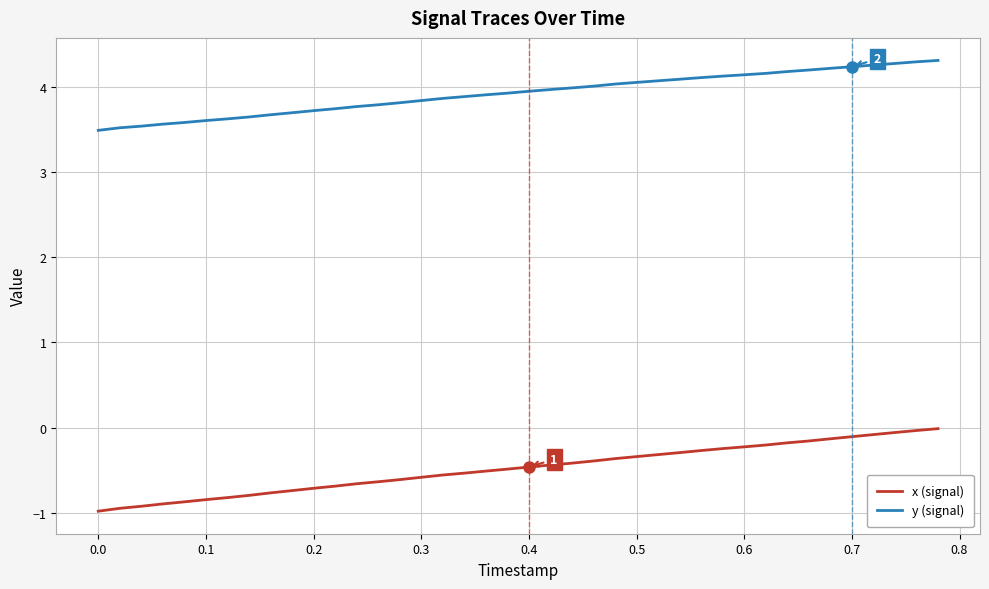

Which series has the largest range (max minus min)?

x (signal)